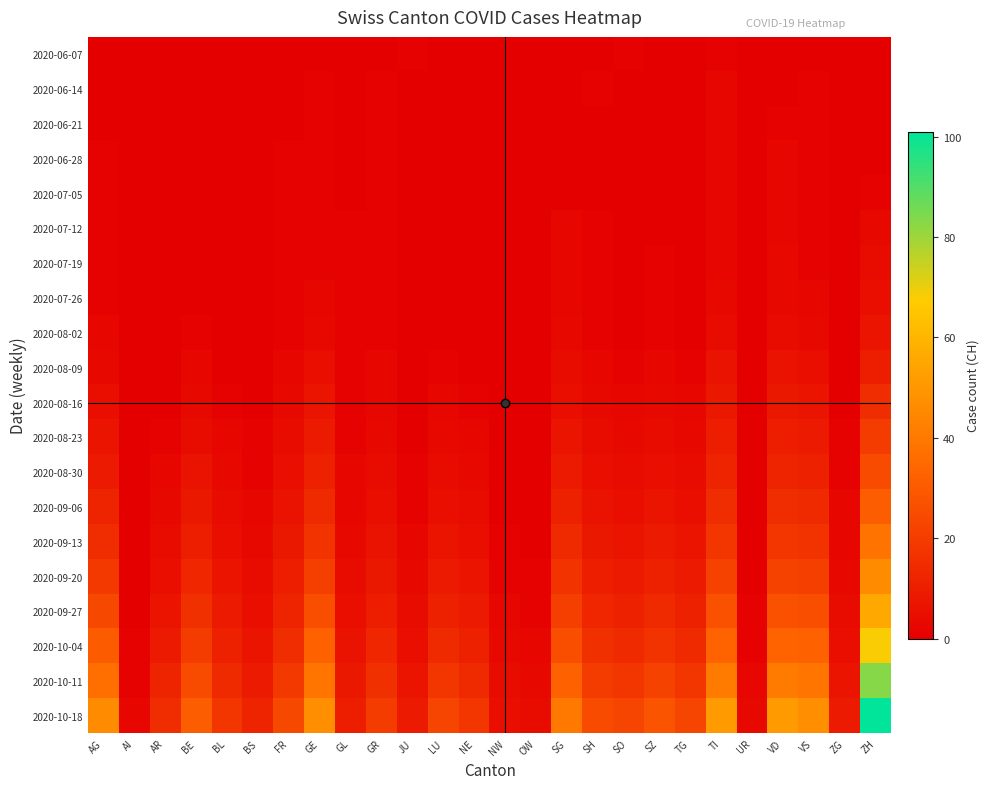

At how many categories does at least one series exceed 88?

1